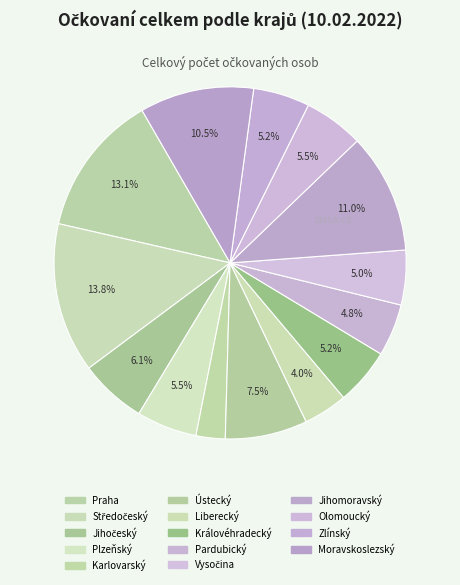

How much of the chart is everything except Pardubický?

95.2%